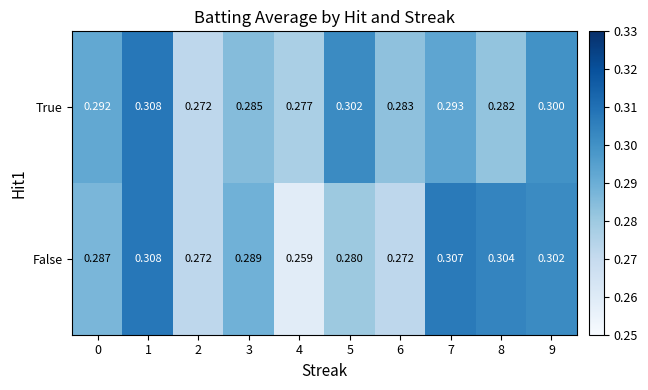

Which series has the largest total across all categories?

True